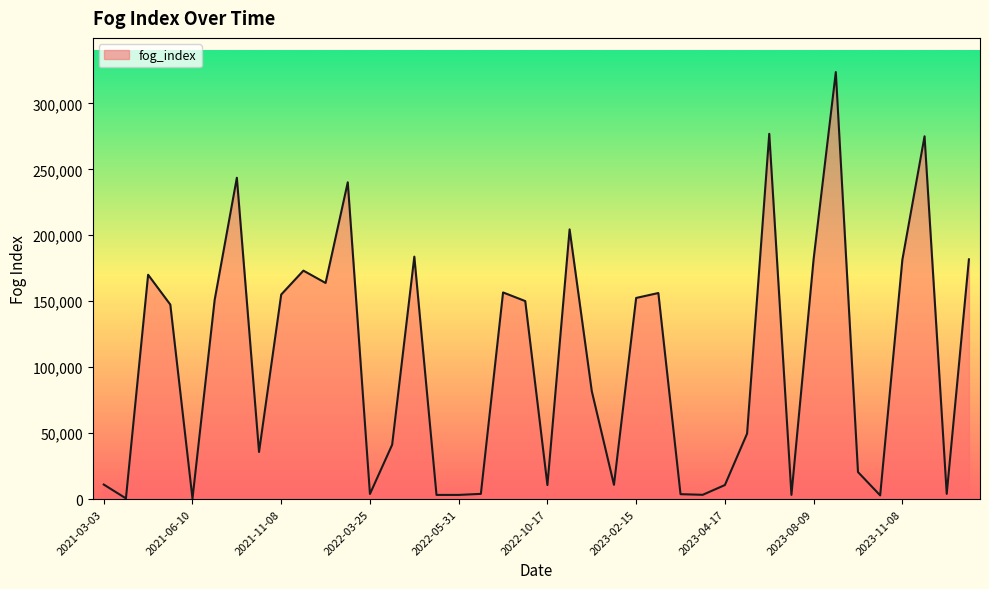

How many lines are shown in the chart?

1